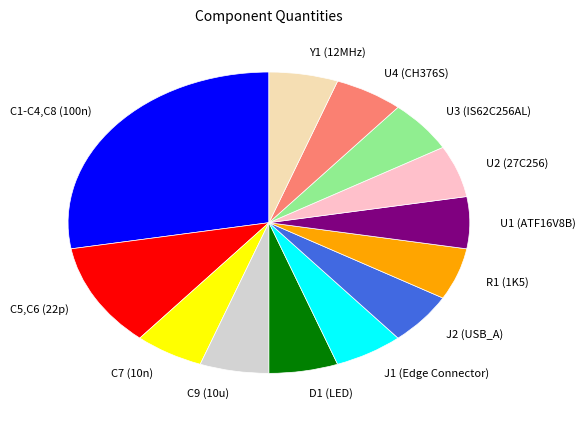

Do U4 (CH376S) and U2 (27C256) together represent more than half of the pie?

No